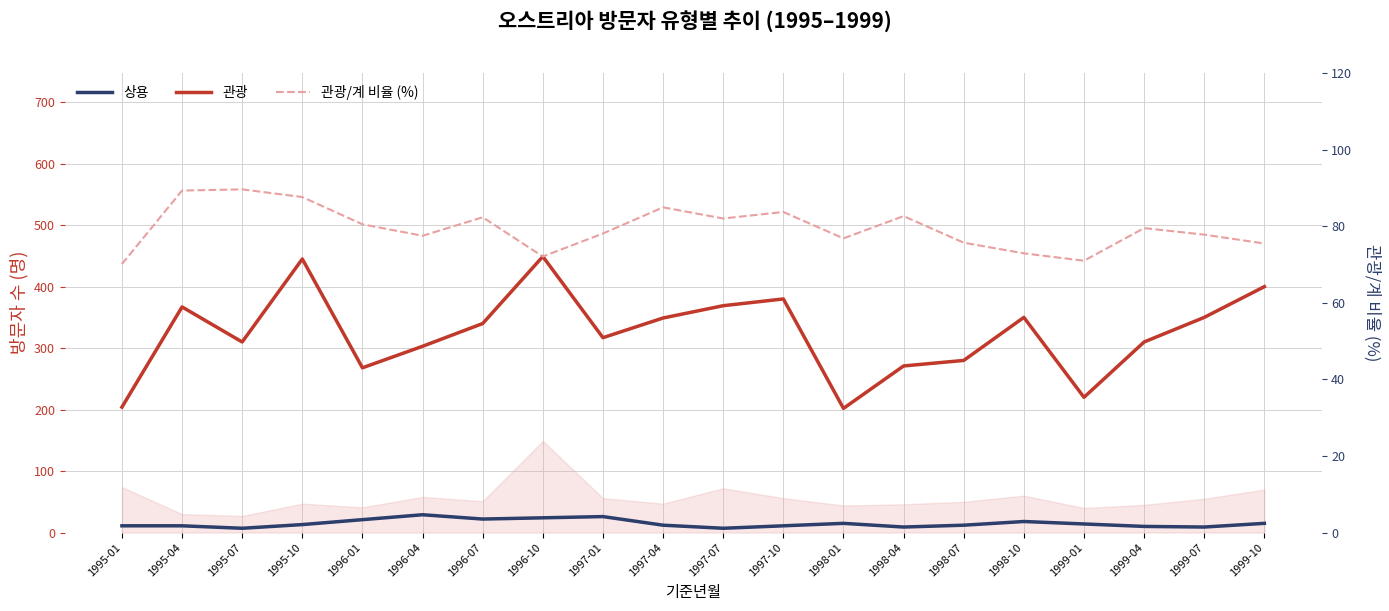

At which category is the sum across all series the highest?

1995-10